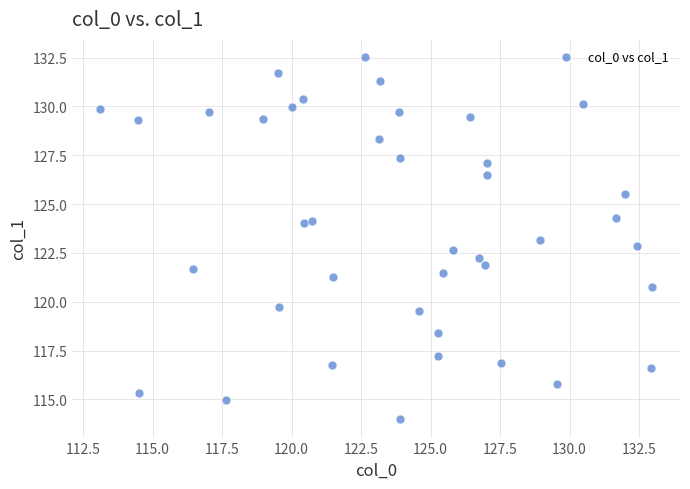

What is the range of Y values (max minus min)?

18.6